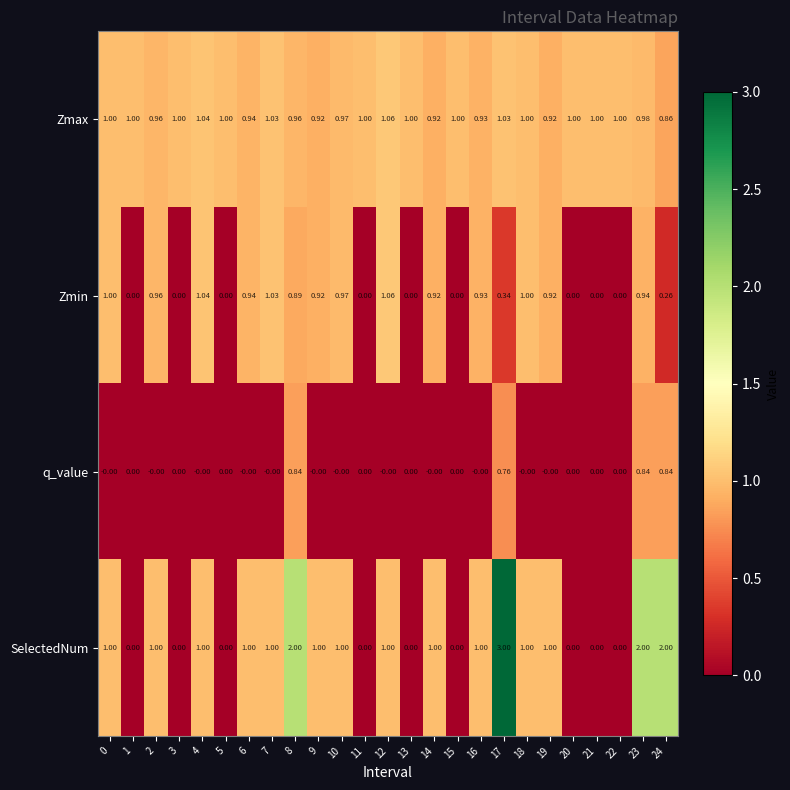

Which series has the largest range (max minus min)?

SelectedNum